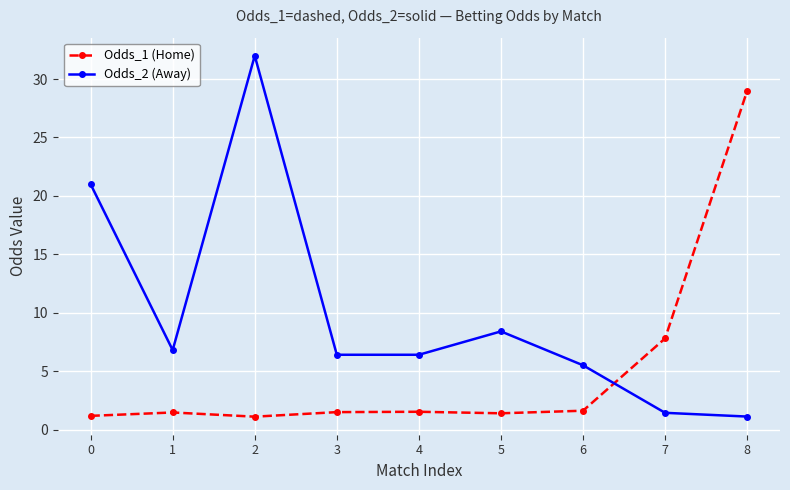

What is the difference between the highest and lowest values at 2?

30.9